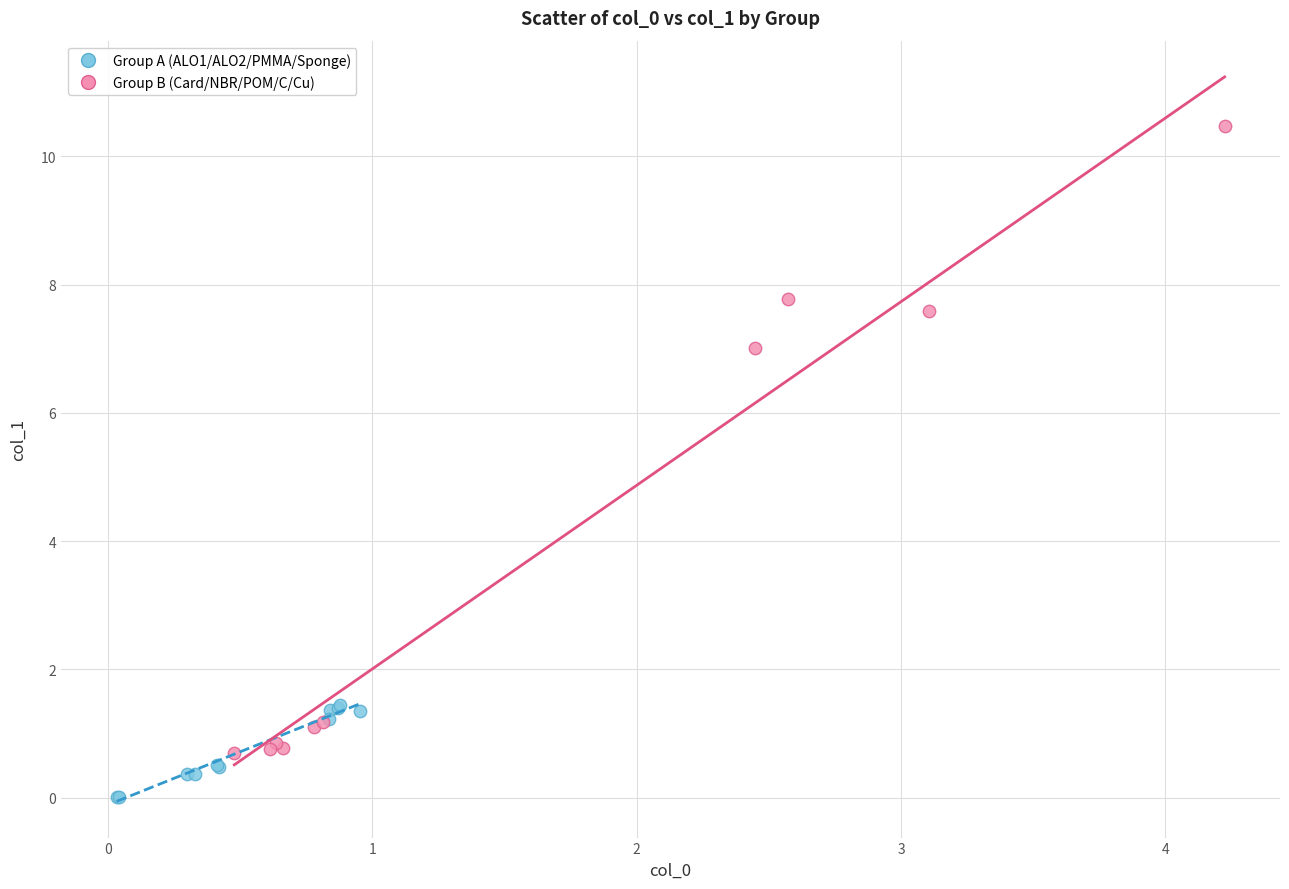

Which series contains the highest Y value?

Group B (Card/NBR/POM/C/Cu)